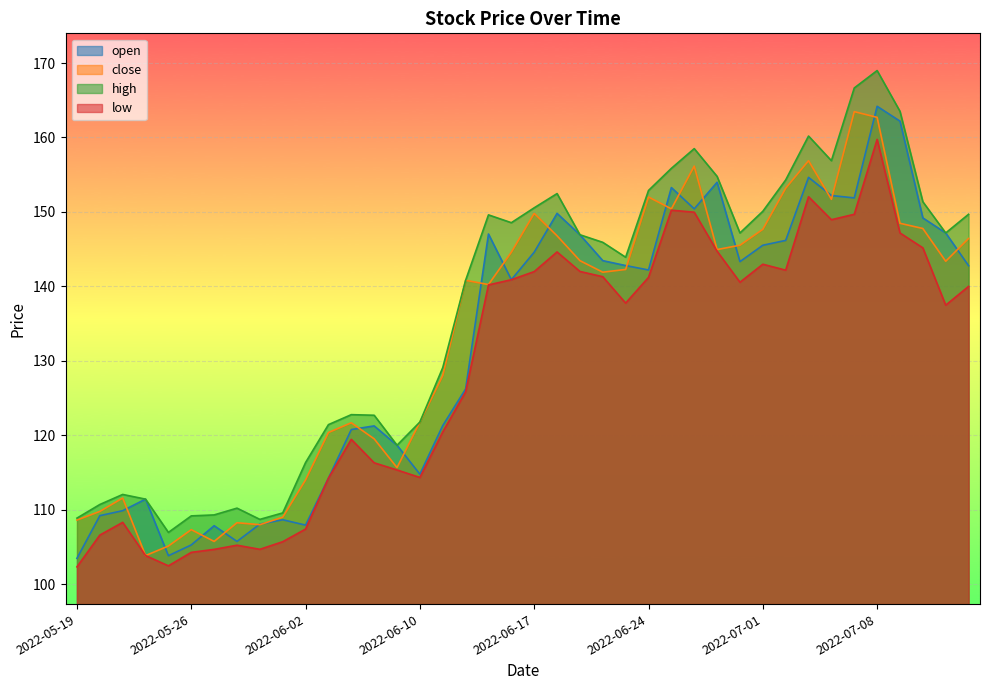

Which series changed the most between 2022-06-10 and 2022-07-08?

open